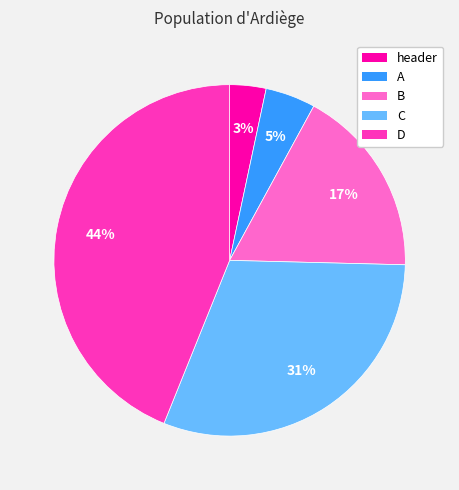

Rank the categories by value from highest to lowest.

D, C, B, A, header